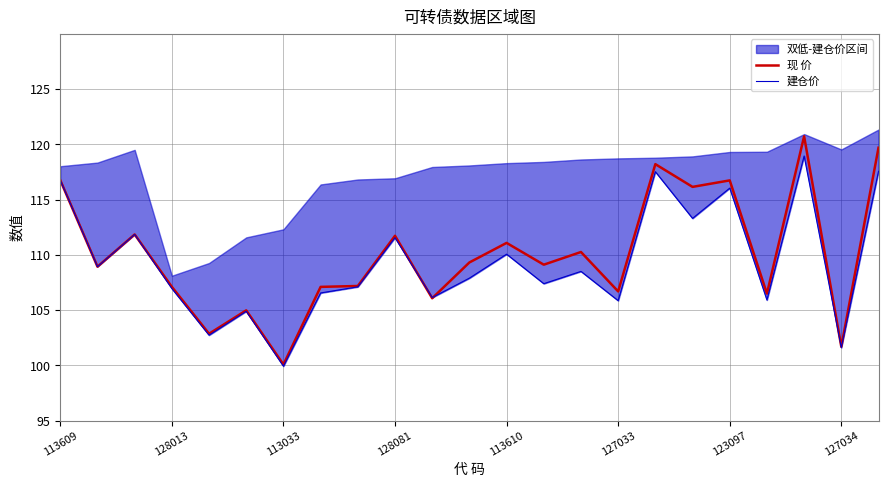

At which label does 现 价 first exceed 109?

113609